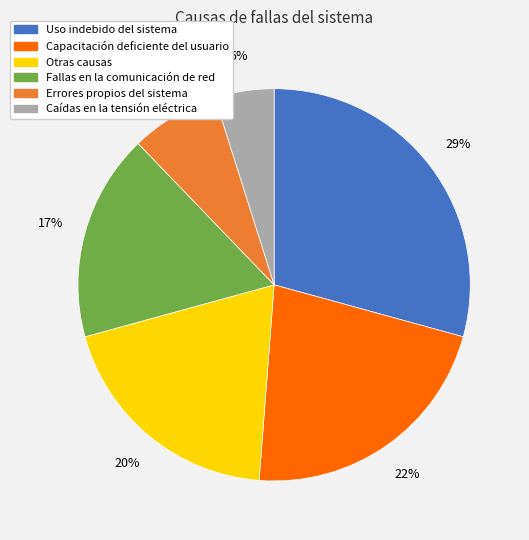

Which category has the smallest portion of the pie?

Caídas en la tensión eléctrica